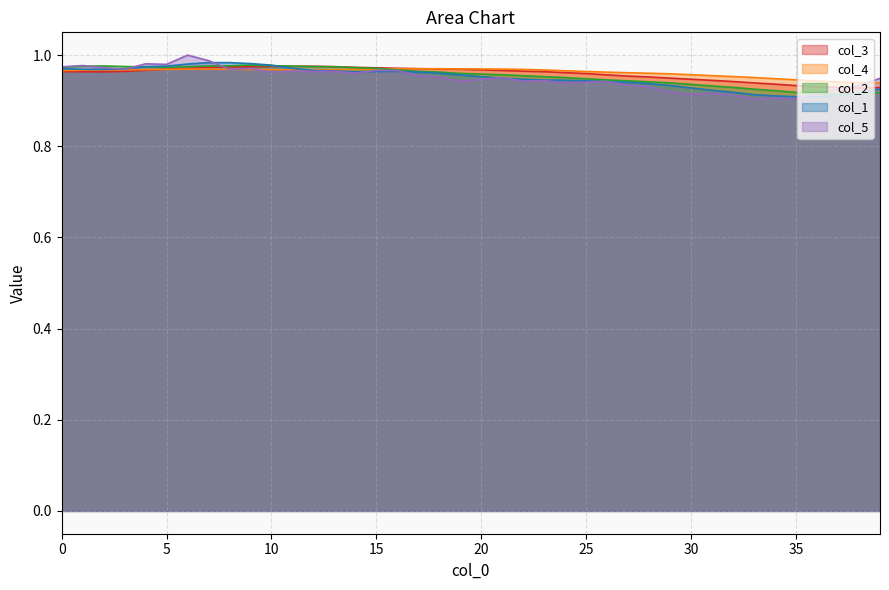

What is the minimum value shown in the chart?

0.9